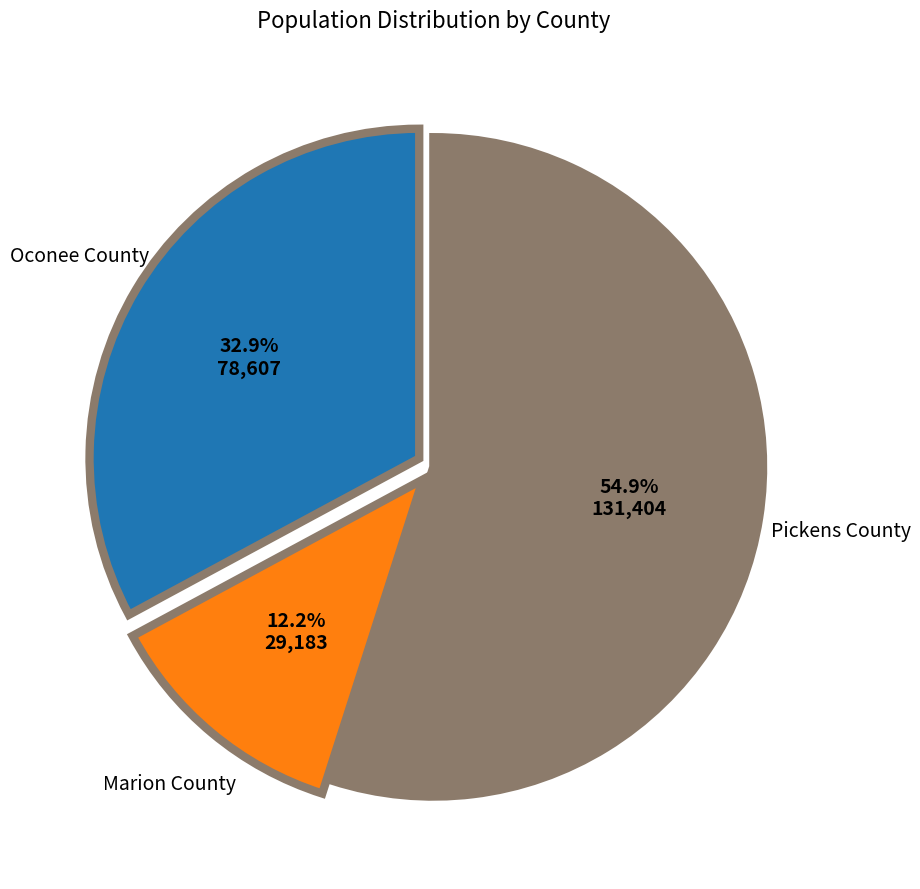

Count the number of slices in the pie.

3